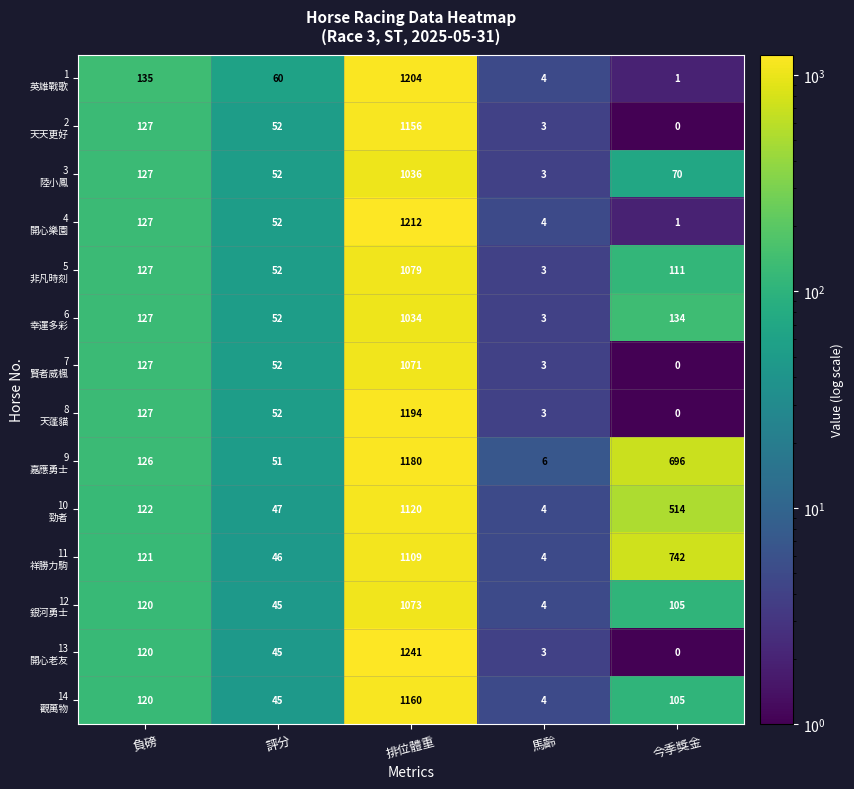

What is the smallest value displayed?

0